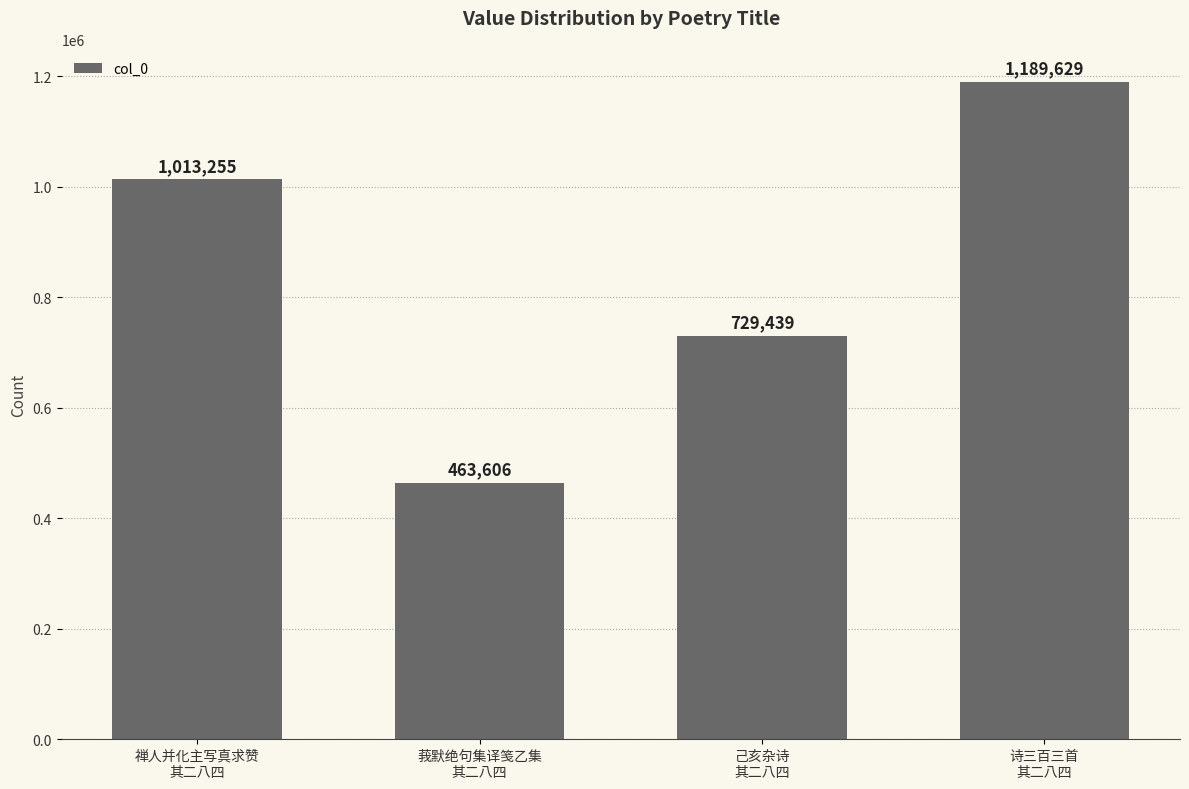

What is the value of the 1st bar from the left?

1013255